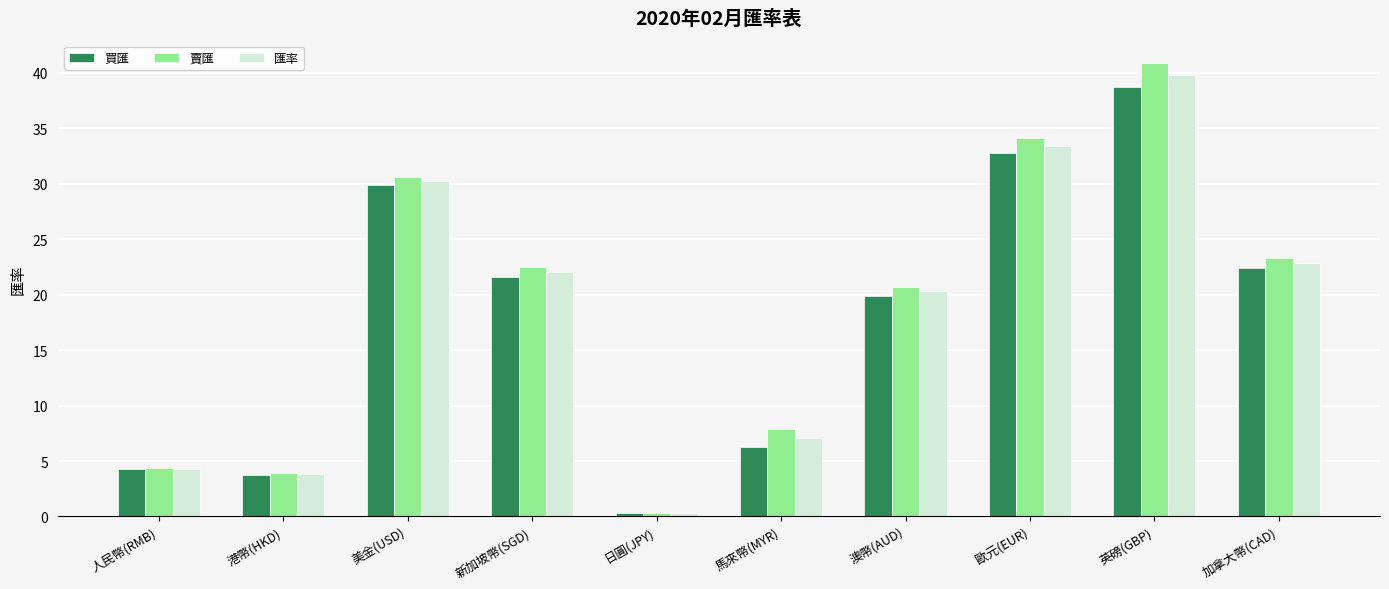

Count the number of categories in the chart.

10